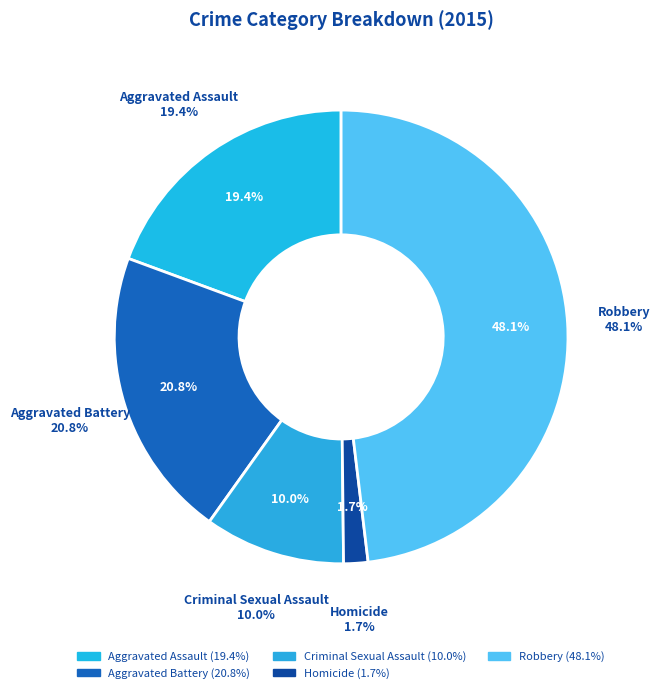

To the nearest percent, what percentage of the pie is Aggravated Battery?

21%